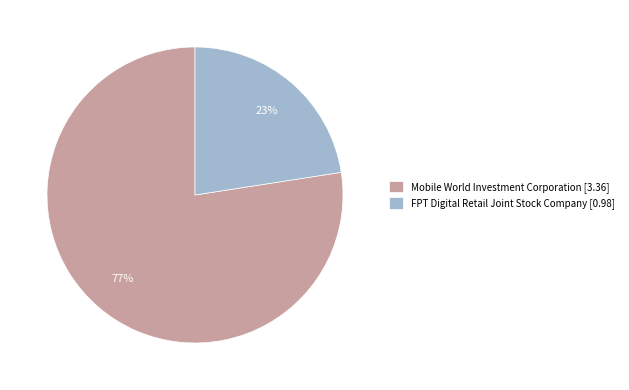

Rank the categories by value from lowest to highest.

FPT Digital Retail Joint Stock Company, Mobile World Investment Corporation